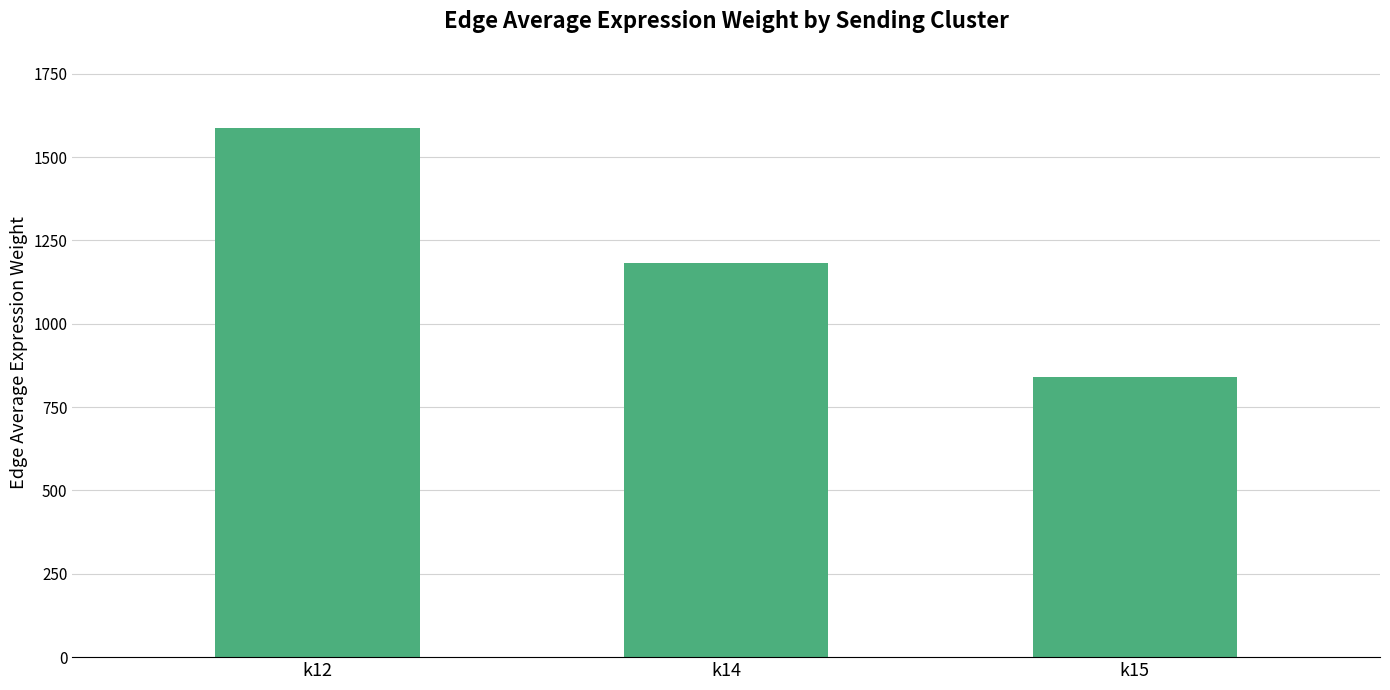

The value at k12 is 1586.9. True or false?

True